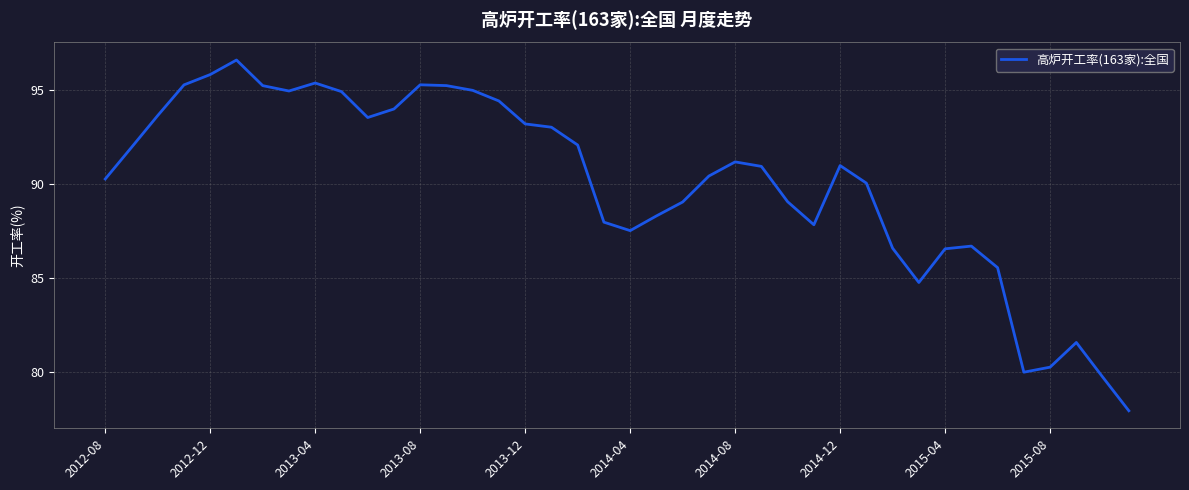

What is the difference between the maximum and minimum values?

18.6